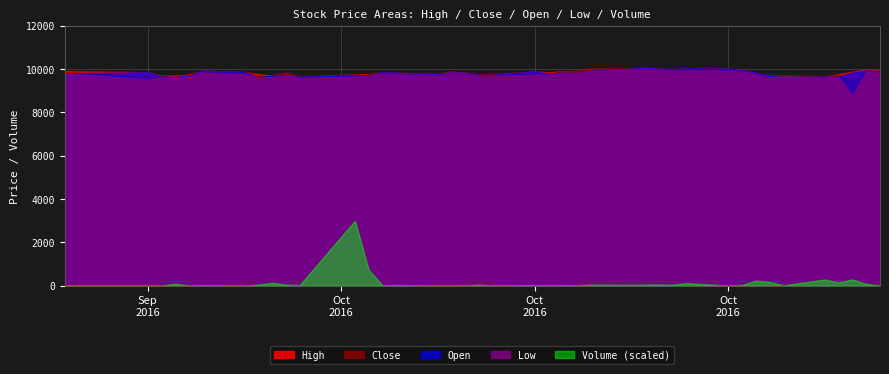

What is the smallest value displayed?

2.9